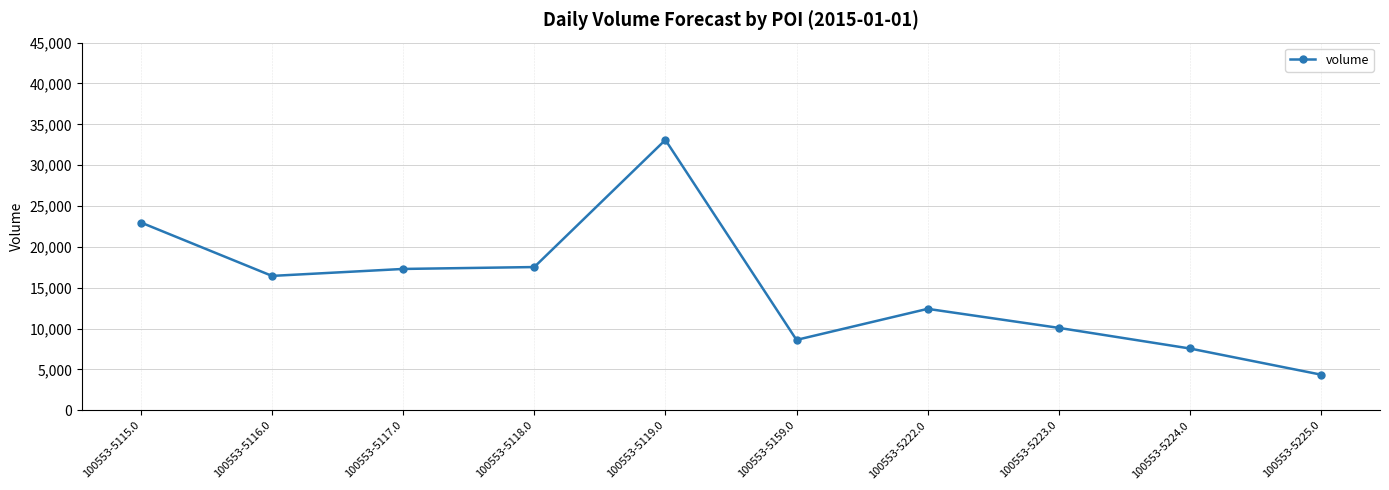

What position from the right is 100553-5159.0?

5